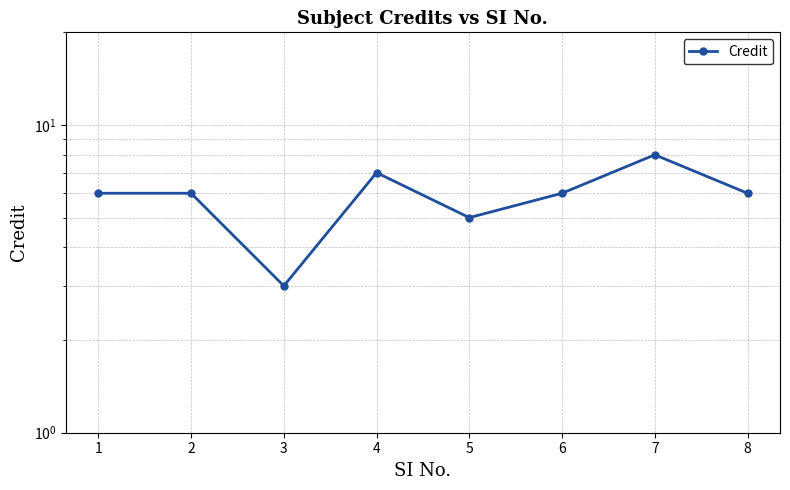

At which category does the data reach its first local peak?

4